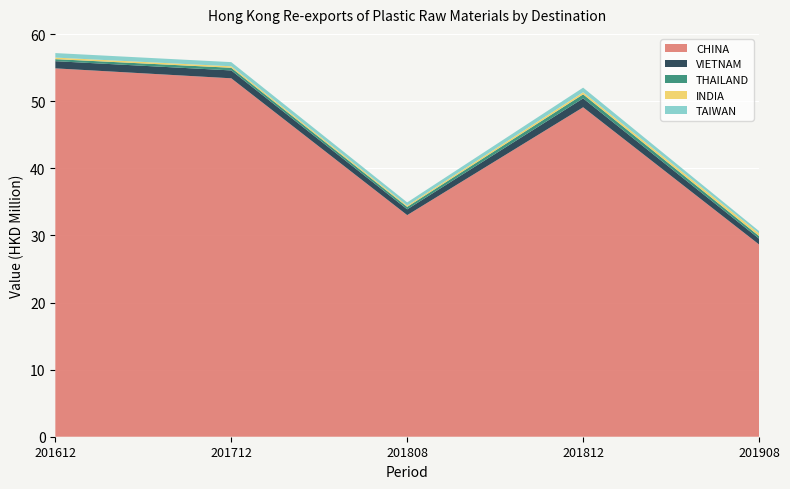

Reading right to left, extract all data points from this chart.

CHINA: 28657389.9	49109053.0	33032060.9	53427728.8	54908174.6
VIETNAM: 869924.5	1327492.6	865322.7	1174533.9	1071926.8
THAILAND: 388506.3	599137.5	368793.5	395859.6	301880.5
INDIA: 384273.1	307143.6	187738.4	220462.8	234292.7
TAIWAN: 358209.3	691489.4	475244.1	620111.6	672221.3